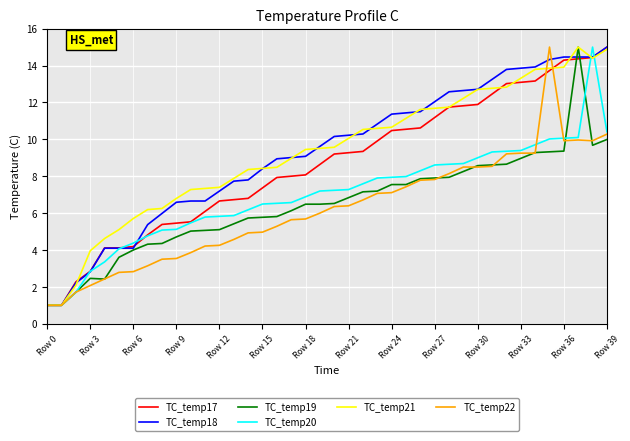

What is the greatest value displayed?

15.0